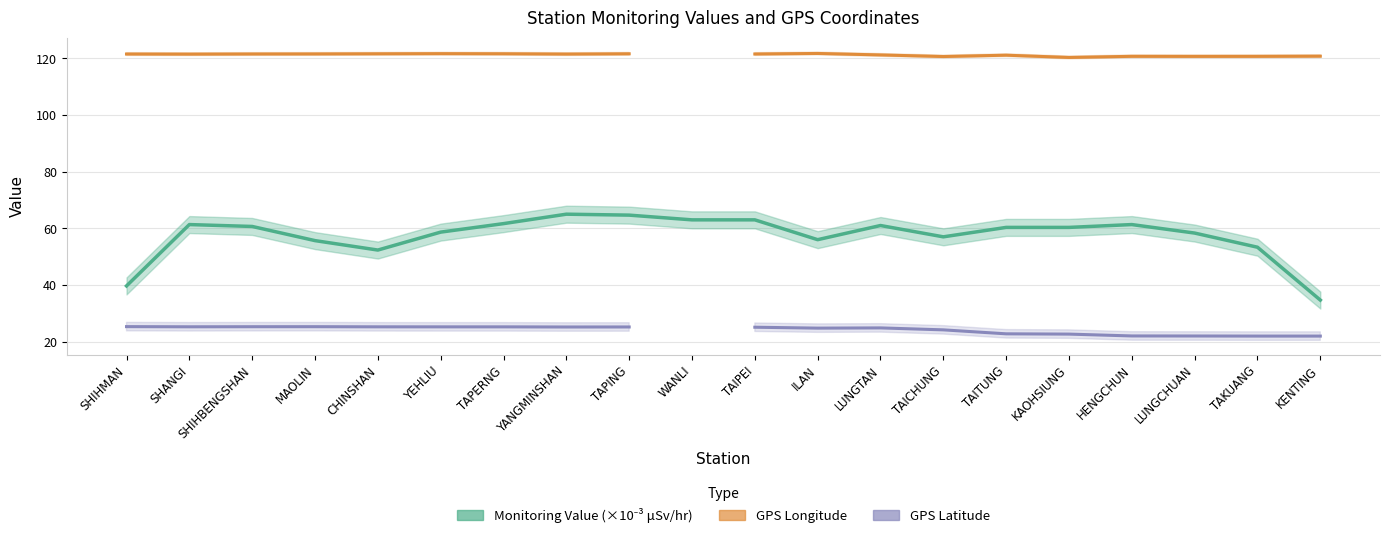

The value of Monitoring Value (×10⁻³ μSv/hr) at YEHLIU is 92.9. True or false?

False